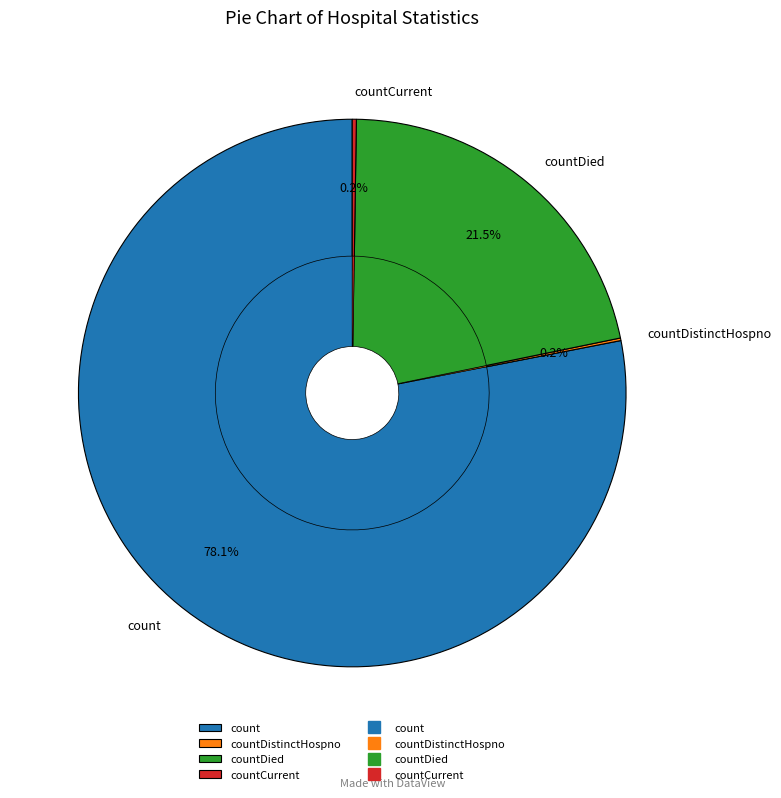

Do countDied and countDistinctHospno together represent more than half of the pie?

No